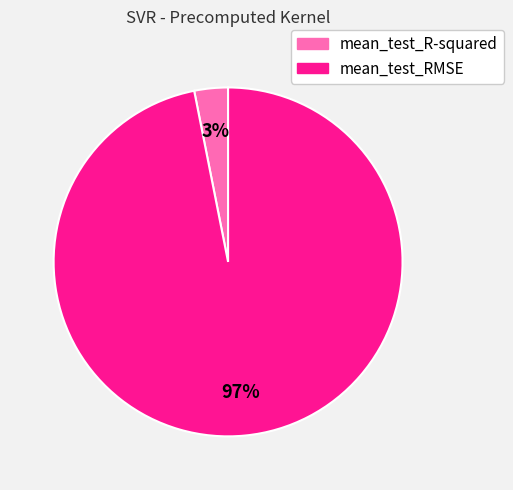

Count the number of slices in the pie.

2